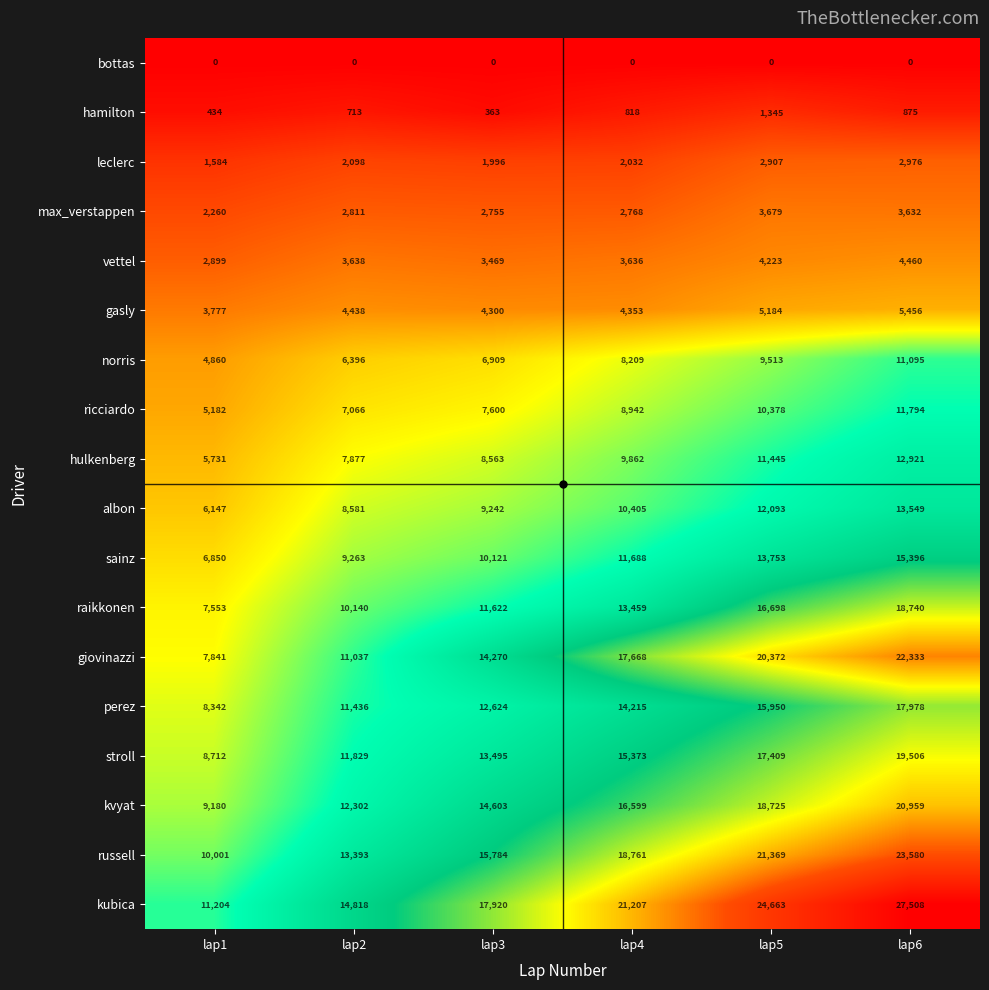

What is the total value across all series at lap1?

102557